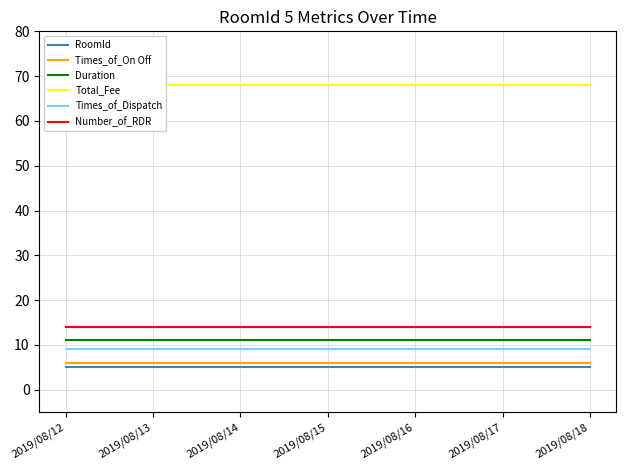

True or false: RoomId and Times_of_Dispatch cross at least once.

False